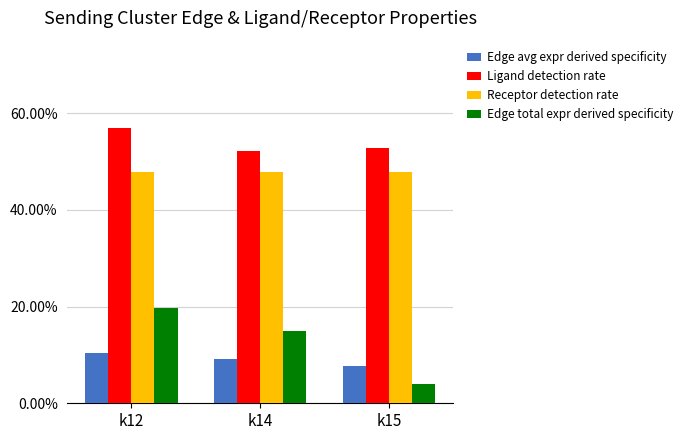

What value does the Ligand detection rate series have at k12?

0.6